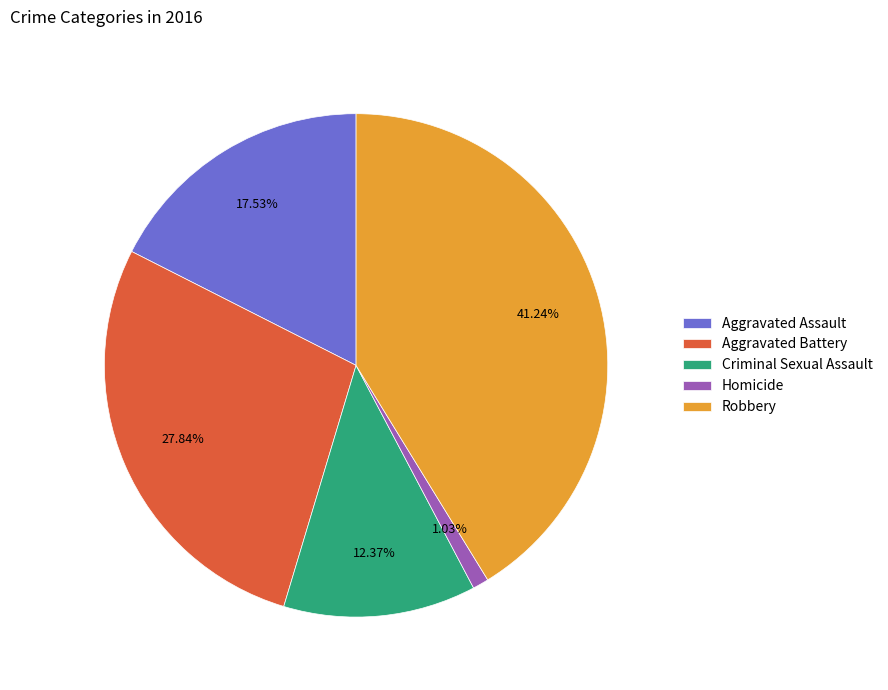

Is it true that Robbery is 41% of the pie?

True